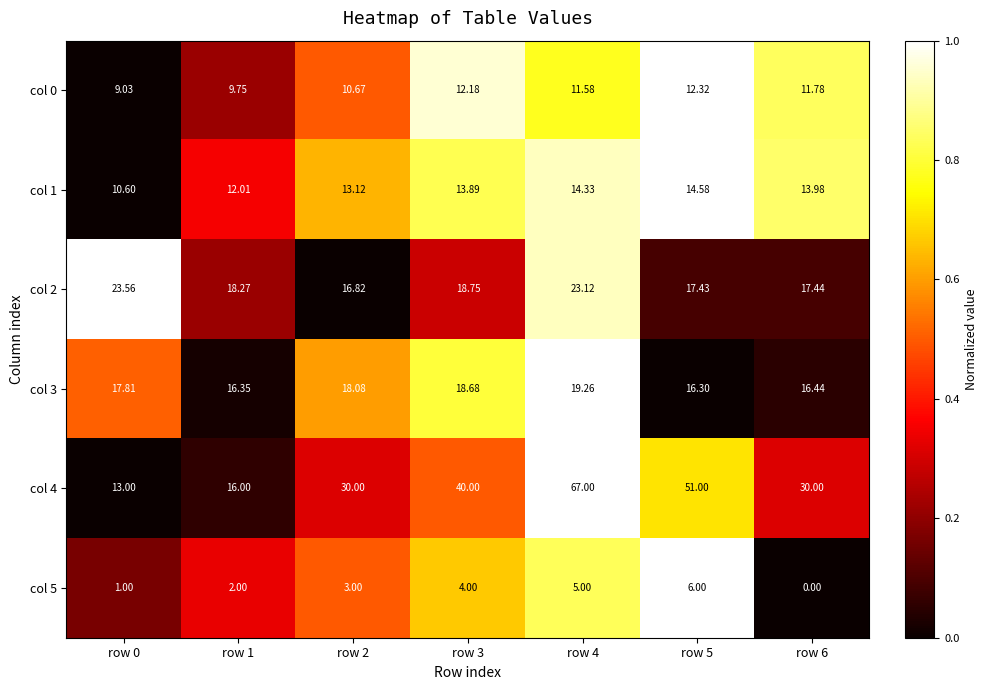

Is the value of col 3 at row 4 greater than the value of col 0 at row 0?

Yes